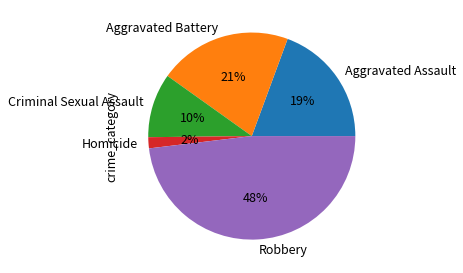

The Criminal Sexual Assault slice represents 10% of the pie. True or false?

True